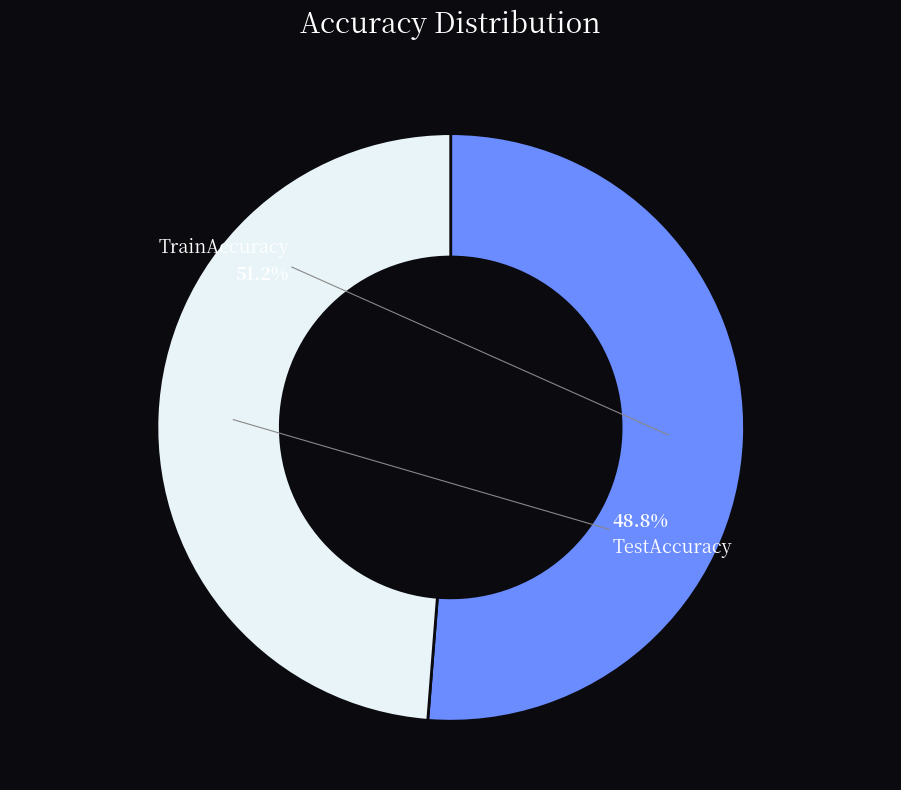

The TrainAccuracy slice represents 51% of the pie. True or false?

True